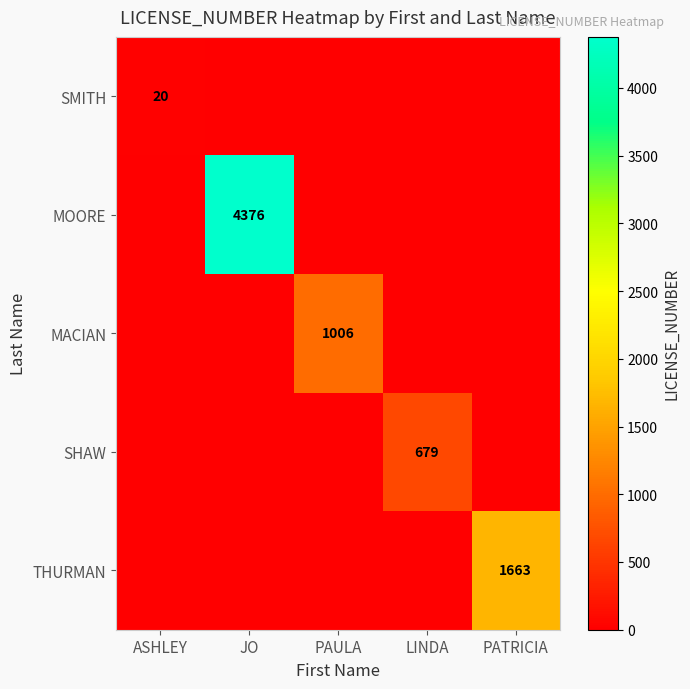

At how many categories does at least one series exceed 366?

4